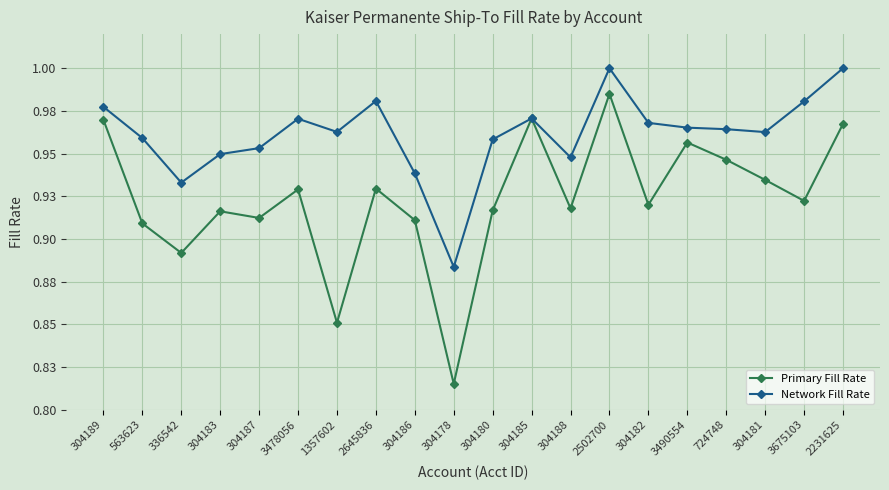

At which category is the sum across all series the highest?

2502700